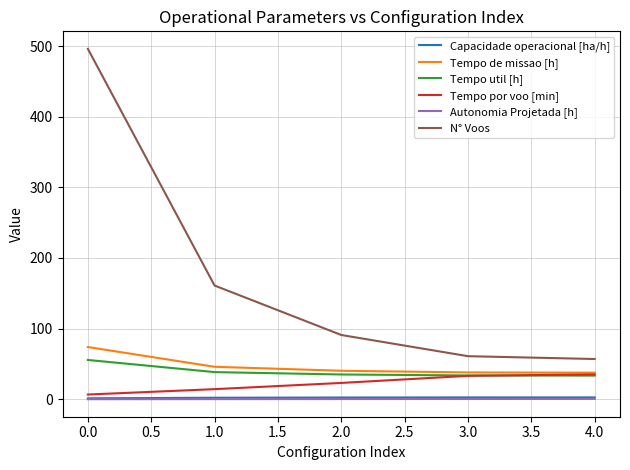

Which series has the widest spread of values?

N° Voos